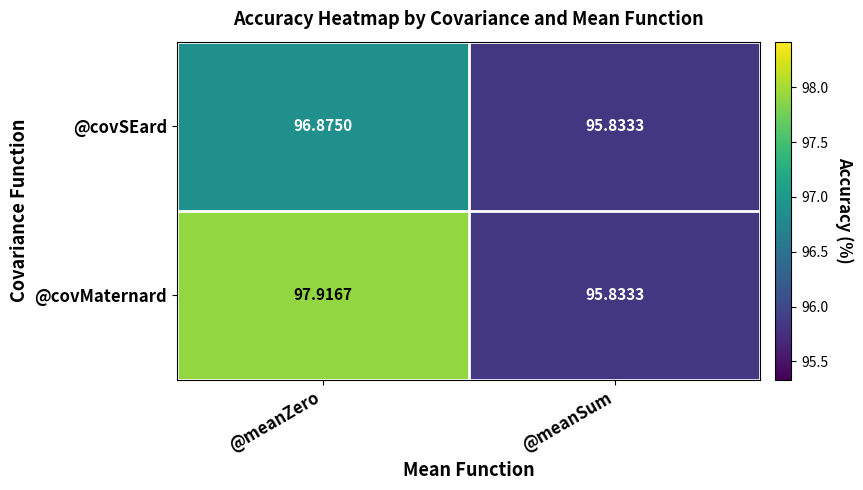

Which series has the largest range (max minus min)?

@covMaternard